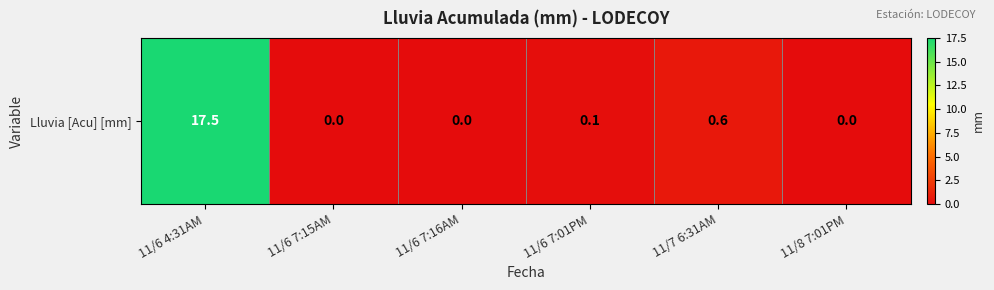

Reading left to right, extract all data points from this chart.

11/6 4:31AM=17.5	11/6 7:15AM=0.0	11/6 7:16AM=0.0	11/6 7:01PM=0.1	11/7 6:31AM=0.6	11/8 7:01PM=0.0